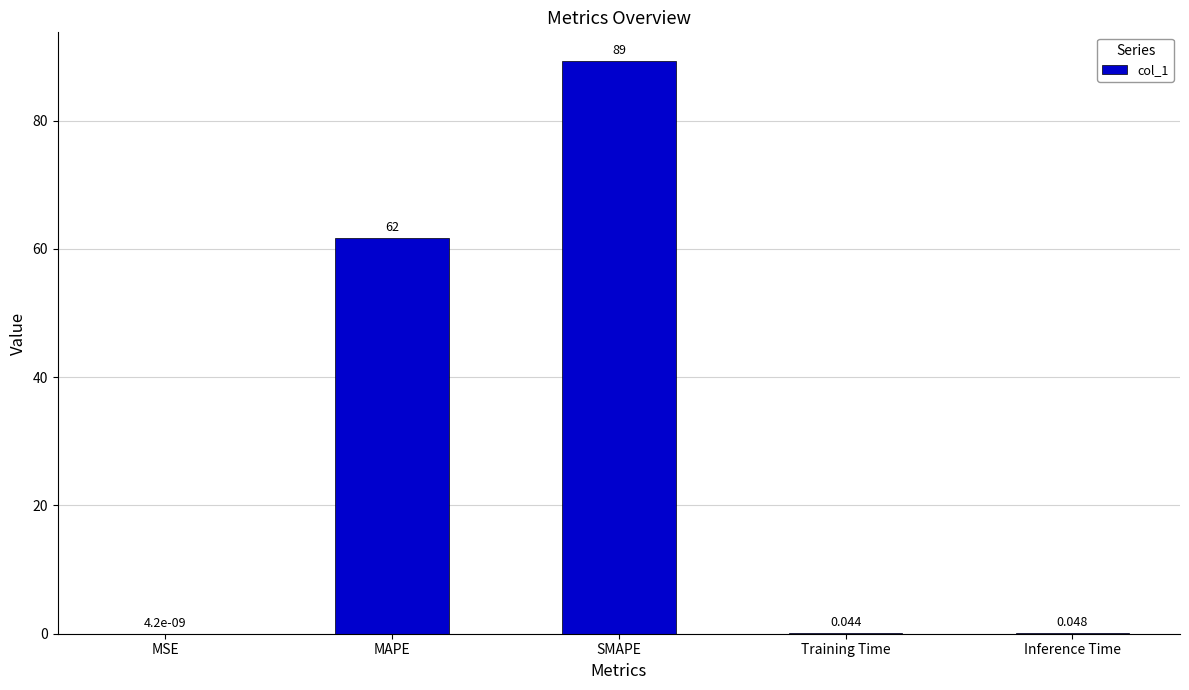

At which label is the value closest to 44?

MAPE